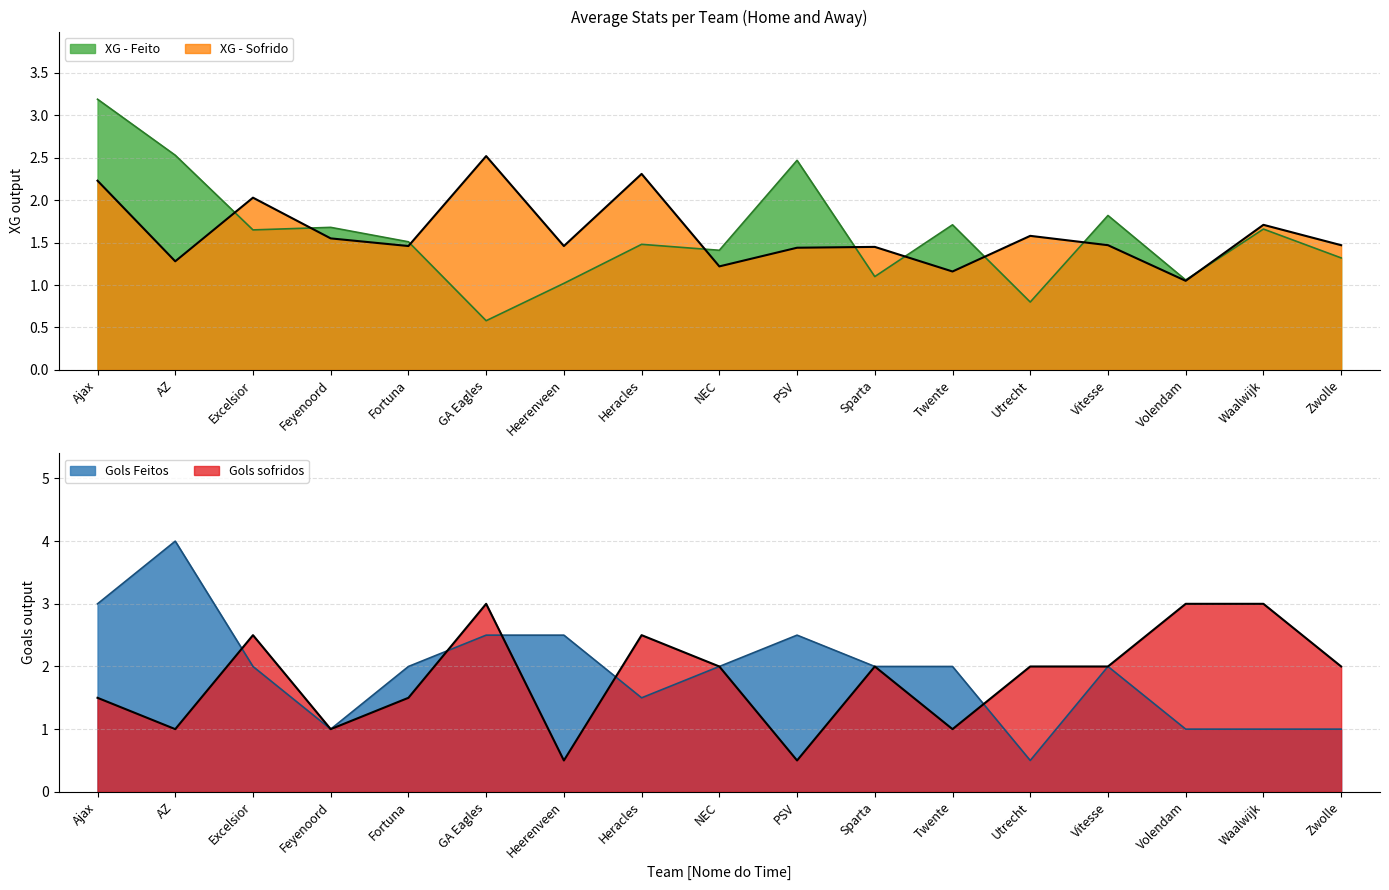

True or false: Gols sofridos and XG - Sofrido cross at least once.

True